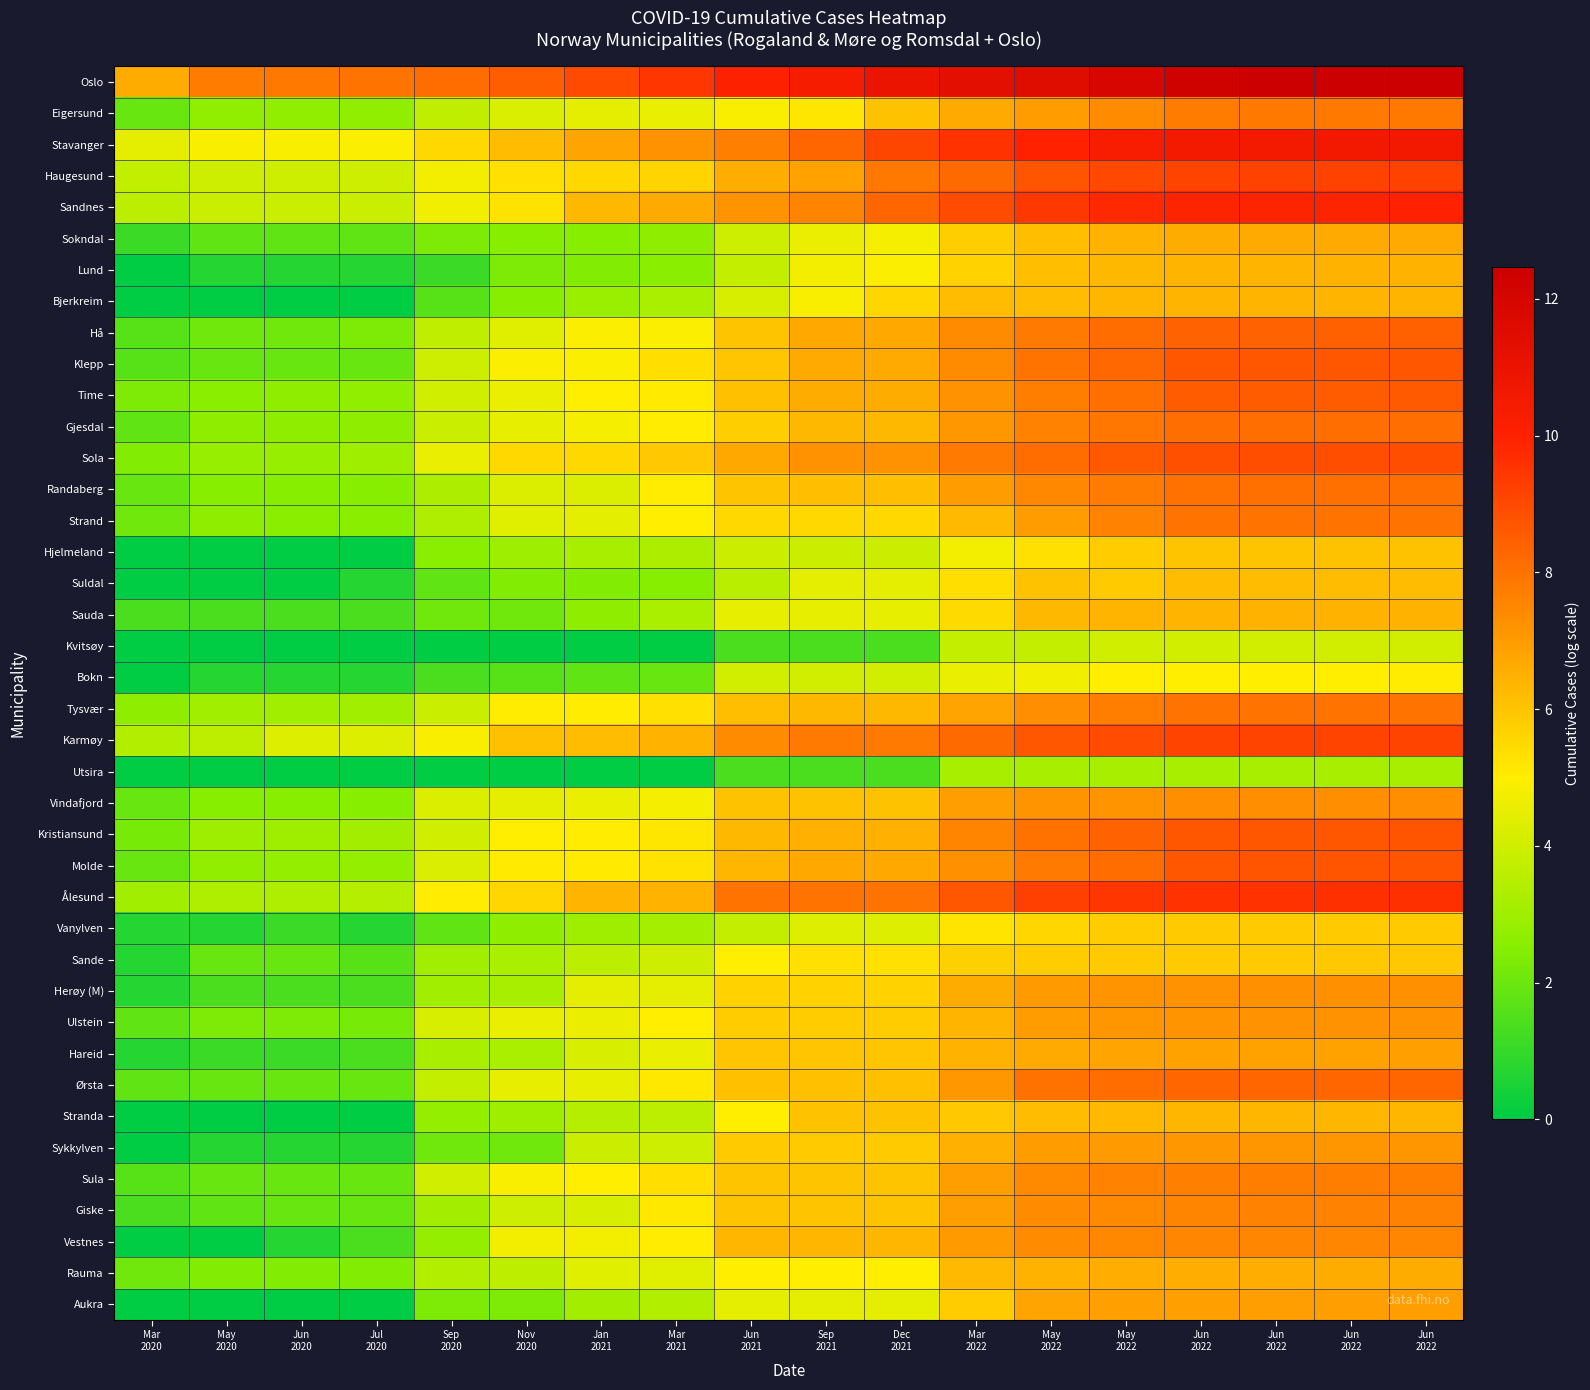

Reading left to right, extract all data points from this chart.

Oslo: Mar
2020=6.6	May
2020=7.8	Jun
2020=7.9	Jul
2020=8.0	Sep
2020=8.2	Nov
2020=8.5	Jan
2021=9.0	Mar
2021=9.5	Jun
2021=10.0	Sep
2021=10.4	Dec
2021=10.9	Mar
2022=11.3	May
2022=11.5	May
2022=11.9	Jun
2022=12.2	Jun
2022=12.4	Jun
2022=12.5	Jun
2022=12.5
Eigersund: Mar
2020=1.9	May
2020=2.7	Jun
2020=2.7	Jul
2020=2.7	Sep
2020=3.7	Nov
2020=4.2	Jan
2021=4.5	Mar
2021=4.6	Jun
2021=4.9	Sep
2021=5.2	Dec
2021=6.1	Mar
2022=6.6	May
2022=7.0	May
2022=7.4	Jun
2022=7.8	Jun
2022=7.9	Jun
2022=7.9	Jun
2022=7.9
Stavanger: Mar
2020=4.5	May
2020=4.9	Jun
2020=4.9	Jul
2020=4.9	Sep
2020=5.5	Nov
2020=6.2	Jan
2021=6.8	Mar
2021=7.2	Jun
2021=7.7	Sep
2021=8.3	Dec
2021=9.1	Mar
2022=9.6	May
2022=9.9	May
2022=10.3	Jun
2022=10.5	Jun
2022=10.6	Jun
2022=10.6	Jun
2022=10.6
Haugesund: Mar
2020=3.7	May
2020=4.0	Jun
2020=4.0	Jul
2020=4.0	Sep
2020=4.8	Nov
2020=5.3	Jan
2021=5.5	Mar
2021=5.6	Jun
2021=6.5	Sep
2021=6.9	Dec
2021=7.9	Mar
2022=8.2	May
2022=8.7	May
2022=9.0	Jun
2022=9.1	Jun
2022=9.2	Jun
2022=9.2	Jun
2022=9.2
Sandnes: Mar
2020=3.6	May
2020=3.9	Jun
2020=3.9	Jul
2020=3.9	Sep
2020=4.7	Nov
2020=5.3	Jan
2021=6.3	Mar
2021=6.7	Jun
2021=7.2	Sep
2021=7.6	Dec
2021=8.3	Mar
2022=8.9	May
2022=9.4	May
2022=9.8	Jun
2022=9.9	Jun
2022=9.9	Jun
2022=9.9	Jun
2022=9.9
Sokndal: Mar
2020=1.1	May
2020=1.8	Jun
2020=1.8	Jul
2020=1.8	Sep
2020=2.3	Nov
2020=2.5	Jan
2021=2.5	Mar
2021=2.6	Jun
2021=4.0	Sep
2021=4.6	Dec
2021=4.8	Mar
2022=5.8	May
2022=6.2	May
2022=6.5	Jun
2022=6.6	Jun
2022=6.6	Jun
2022=6.7	Jun
2022=6.7
Lund: Mar
2020=0.0	May
2020=0.7	Jun
2020=0.7	Jul
2020=0.7	Sep
2020=1.1	Nov
2020=2.3	Jan
2021=2.4	Mar
2021=2.6	Jun
2021=3.8	Sep
2021=4.7	Dec
2021=4.9	Mar
2022=5.7	May
2022=6.2	May
2022=6.3	Jun
2022=6.4	Jun
2022=6.4	Jun
2022=6.4	Jun
2022=6.4
Bjerkreim: Mar
2020=0.0	May
2020=0.0	Jun
2020=0.0	Jul
2020=0.0	Sep
2020=1.6	Nov
2020=2.5	Jan
2021=2.9	Mar
2021=3.3	Jun
2021=4.2	Sep
2021=4.9	Dec
2021=5.6	Mar
2022=6.2	May
2022=6.2	May
2022=6.3	Jun
2022=6.4	Jun
2022=6.4	Jun
2022=6.4	Jun
2022=6.4
Hå: Mar
2020=1.6	May
2020=2.1	Jun
2020=2.1	Jul
2020=2.3	Sep
2020=3.7	Nov
2020=4.3	Jan
2021=4.9	Mar
2021=5.0	Jun
2021=6.0	Sep
2021=6.7	Dec
2021=6.7	Mar
2022=7.4	May
2022=7.8	May
2022=8.1	Jun
2022=8.4	Jun
2022=8.4	Jun
2022=8.4	Jun
2022=8.4
Klepp: Mar
2020=1.6	May
2020=1.9	Jun
2020=1.9	Jul
2020=1.9	Sep
2020=4.0	Nov
2020=5.0	Jan
2021=5.0	Mar
2021=5.4	Jun
2021=6.0	Sep
2021=6.7	Dec
2021=6.7	Mar
2022=7.4	May
2022=8.0	May
2022=8.3	Jun
2022=8.7	Jun
2022=8.7	Jun
2022=8.7	Jun
2022=8.7
Time: Mar
2020=2.3	May
2020=2.6	Jun
2020=2.6	Jul
2020=2.7	Sep
2020=4.0	Nov
2020=4.6	Jan
2021=5.0	Mar
2021=5.1	Jun
2021=6.1	Sep
2021=6.6	Dec
2021=6.6	Mar
2022=7.3	May
2022=7.7	May
2022=8.1	Jun
2022=8.5	Jun
2022=8.5	Jun
2022=8.6	Jun
2022=8.6
Gjesdal: Mar
2020=1.8	May
2020=2.6	Jun
2020=2.6	Jul
2020=2.6	Sep
2020=3.9	Nov
2020=4.5	Jan
2021=4.8	Mar
2021=5.0	Jun
2021=5.8	Sep
2021=6.3	Dec
2021=6.3	Mar
2022=7.1	May
2022=7.6	May
2022=7.9	Jun
2022=8.1	Jun
2022=8.1	Jun
2022=8.1	Jun
2022=8.1
Sola: Mar
2020=2.4	May
2020=2.8	Jun
2020=2.8	Jul
2020=3.0	Sep
2020=4.6	Nov
2020=5.5	Jan
2021=5.5	Mar
2021=5.9	Jun
2021=6.7	Sep
2021=7.2	Dec
2021=7.2	Mar
2022=7.8	May
2022=8.2	May
2022=8.6	Jun
2022=8.8	Jun
2022=8.9	Jun
2022=8.9	Jun
2022=8.9
Randaberg: Mar
2020=1.9	May
2020=2.5	Jun
2020=2.5	Jul
2020=2.5	Sep
2020=3.3	Nov
2020=4.3	Jan
2021=4.3	Mar
2021=5.0	Jun
2021=6.0	Sep
2021=6.2	Dec
2021=6.2	Mar
2022=7.0	May
2022=7.5	May
2022=7.8	Jun
2022=8.0	Jun
2022=8.0	Jun
2022=8.1	Jun
2022=8.1
Strand: Mar
2020=2.1	May
2020=2.6	Jun
2020=2.6	Jul
2020=2.6	Sep
2020=3.3	Nov
2020=4.4	Jan
2021=4.4	Mar
2021=5.0	Jun
2021=5.5	Sep
2021=5.5	Dec
2021=5.5	Mar
2022=6.3	May
2022=7.0	May
2022=7.6	Jun
2022=7.9	Jun
2022=8.0	Jun
2022=8.0	Jun
2022=8.0
Hjelmeland: Mar
2020=0.0	May
2020=0.0	Jun
2020=0.0	Jul
2020=0.0	Sep
2020=2.6	Nov
2020=2.9	Jan
2021=3.2	Mar
2021=3.3	Jun
2021=3.9	Sep
2021=3.9	Dec
2021=3.9	Mar
2022=4.8	May
2022=5.3	May
2022=5.8	Jun
2022=6.0	Jun
2022=6.0	Jun
2022=6.0	Jun
2022=6.0
Suldal: Mar
2020=0.0	May
2020=0.0	Jun
2020=0.0	Jul
2020=0.7	Sep
2020=1.8	Nov
2020=2.4	Jan
2021=2.4	Mar
2021=2.5	Jun
2021=3.5	Sep
2021=4.5	Dec
2021=4.5	Mar
2022=5.4	May
2022=6.0	May
2022=5.9	Jun
2022=6.2	Jun
2022=6.2	Jun
2022=6.2	Jun
2022=6.2
Sauda: Mar
2020=1.4	May
2020=1.4	Jun
2020=1.4	Jul
2020=1.4	Sep
2020=2.1	Nov
2020=2.1	Jan
2021=2.6	Mar
2021=3.2	Jun
2021=4.5	Sep
2021=4.5	Dec
2021=4.5	Mar
2022=5.5	May
2022=6.3	May
2022=6.4	Jun
2022=6.4	Jun
2022=6.4	Jun
2022=6.4	Jun
2022=6.5
Kvitsøy: Mar
2020=0.0	May
2020=0.0	Jun
2020=0.0	Jul
2020=0.0	Sep
2020=0.0	Nov
2020=0.0	Jan
2021=0.0	Mar
2021=0.0	Jun
2021=1.4	Sep
2021=1.4	Dec
2021=1.4	Mar
2022=3.8	May
2022=3.8	May
2022=4.0	Jun
2022=4.1	Jun
2022=4.0	Jun
2022=4.1	Jun
2022=4.1
Bokn: Mar
2020=0.0	May
2020=0.7	Jun
2020=0.7	Jul
2020=0.7	Sep
2020=1.4	Nov
2020=1.6	Jan
2021=1.8	Mar
2021=1.9	Jun
2021=4.0	Sep
2021=4.0	Dec
2021=4.0	Mar
2022=4.6	May
2022=4.7	May
2022=5.0	Jun
2022=5.0	Jun
2022=5.0	Jun
2022=5.0	Jun
2022=5.0
Tysvær: Mar
2020=2.6	May
2020=3.0	Jun
2020=3.0	Jul
2020=3.0	Sep
2020=3.9	Nov
2020=5.0	Jan
2021=5.0	Mar
2021=5.4	Jun
2021=6.1	Sep
2021=6.3	Dec
2021=6.3	Mar
2022=6.8	May
2022=7.3	May
2022=7.7	Jun
2022=8.0	Jun
2022=8.0	Jun
2022=8.0	Jun
2022=8.0
Karmøy: Mar
2020=3.4	May
2020=3.6	Jun
2020=4.3	Jul
2020=4.3	Sep
2020=4.9	Nov
2020=6.1	Jan
2021=6.2	Mar
2021=6.4	Jun
2021=7.4	Sep
2021=7.8	Dec
2021=7.8	Mar
2022=8.2	May
2022=8.7	May
2022=8.9	Jun
2022=9.1	Jun
2022=9.1	Jun
2022=9.1	Jun
2022=9.1
Utsira: Mar
2020=0.0	May
2020=0.0	Jun
2020=0.0	Jul
2020=0.0	Sep
2020=0.0	Nov
2020=0.0	Jan
2021=0.0	Mar
2021=0.0	Jun
2021=1.4	Sep
2021=1.4	Dec
2021=1.4	Mar
2022=3.2	May
2022=3.2	May
2022=3.2	Jun
2022=3.2	Jun
2022=3.2	Jun
2022=3.2	Jun
2022=3.2
Vindafjord: Mar
2020=1.9	May
2020=2.5	Jun
2020=2.5	Jul
2020=2.5	Sep
2020=4.3	Nov
2020=4.4	Jan
2021=4.6	Mar
2021=4.8	Jun
2021=6.1	Sep
2021=6.1	Dec
2021=6.1	Mar
2022=7.0	May
2022=7.2	May
2022=7.2	Jun
2022=7.3	Jun
2022=7.3	Jun
2022=7.3	Jun
2022=7.3
Kristiansund: Mar
2020=2.2	May
2020=2.9	Jun
2020=3.0	Jul
2020=3.1	Sep
2020=4.0	Nov
2020=5.0	Jan
2021=5.0	Mar
2021=5.2	Jun
2021=6.3	Sep
2021=6.5	Dec
2021=6.5	Mar
2022=7.6	May
2022=8.0	May
2022=8.4	Jun
2022=8.7	Jun
2022=8.7	Jun
2022=8.7	Jun
2022=8.7
Molde: Mar
2020=1.9	May
2020=2.7	Jun
2020=2.8	Jul
2020=2.8	Sep
2020=4.2	Nov
2020=5.1	Jan
2021=5.1	Mar
2021=5.3	Jun
2021=6.4	Sep
2021=6.7	Dec
2021=6.7	Mar
2022=7.3	May
2022=7.8	May
2022=8.2	Jun
2022=8.7	Jun
2022=8.7	Jun
2022=8.7	Jun
2022=8.8
Ålesund: Mar
2020=3.0	May
2020=3.3	Jun
2020=3.3	Jul
2020=3.5	Sep
2020=5.0	Nov
2020=5.6	Jan
2021=6.4	Mar
2021=6.5	Jun
2021=8.0	Sep
2021=8.0	Dec
2021=8.0	Mar
2022=8.7	May
2022=9.2	May
2022=9.5	Jun
2022=9.6	Jun
2022=9.6	Jun
2022=9.6	Jun
2022=9.6
Vanylven: Mar
2020=0.7	May
2020=0.7	Jun
2020=1.1	Jul
2020=0.7	Sep
2020=1.8	Nov
2020=2.6	Jan
2021=3.0	Mar
2021=3.1	Jun
2021=3.8	Sep
2021=4.3	Dec
2021=4.3	Mar
2022=5.2	May
2022=5.6	May
2022=5.8	Jun
2022=5.8	Jun
2022=5.8	Jun
2022=5.9	Jun
2022=5.9
Sande: Mar
2020=0.7	May
2020=1.9	Jun
2020=1.9	Jul
2020=1.6	Sep
2020=3.0	Nov
2020=3.2	Jan
2021=3.6	Mar
2021=4.0	Jun
2021=5.0	Sep
2021=5.3	Dec
2021=5.3	Mar
2022=5.7	May
2022=5.8	May
2022=5.9	Jun
2022=5.9	Jun
2022=5.9	Jun
2022=5.9	Jun
2022=5.9
Herøy (M): Mar
2020=0.7	May
2020=1.4	Jun
2020=1.4	Jul
2020=1.4	Sep
2020=3.0	Nov
2020=3.2	Jan
2021=4.5	Mar
2021=4.5	Jun
2021=5.7	Sep
2021=5.7	Dec
2021=5.7	Mar
2022=6.6	May
2022=7.0	May
2022=7.2	Jun
2022=7.2	Jun
2022=7.3	Jun
2022=7.3	Jun
2022=7.3
Ulstein: Mar
2020=1.8	May
2020=2.3	Jun
2020=2.3	Jul
2020=2.2	Sep
2020=4.2	Nov
2020=4.6	Jan
2021=4.6	Mar
2021=5.0	Jun
2021=5.8	Sep
2021=5.8	Dec
2021=5.8	Mar
2022=6.4	May
2022=7.0	May
2022=7.1	Jun
2022=7.2	Jun
2022=7.2	Jun
2022=7.2	Jun
2022=7.2
Hareid: Mar
2020=0.7	May
2020=1.1	Jun
2020=1.1	Jul
2020=1.4	Sep
2020=3.2	Nov
2020=3.3	Jan
2021=4.2	Mar
2021=4.5	Jun
2021=6.0	Sep
2021=6.0	Dec
2021=6.0	Mar
2022=6.4	May
2022=6.7	May
2022=6.8	Jun
2022=6.8	Jun
2022=6.8	Jun
2022=6.8	Jun
2022=6.9
Ørsta: Mar
2020=1.8	May
2020=1.9	Jun
2020=1.9	Jul
2020=1.9	Sep
2020=3.8	Nov
2020=4.5	Jan
2021=4.5	Mar
2021=5.1	Jun
2021=6.1	Sep
2021=6.1	Dec
2021=6.1	Mar
2022=7.1	May
2022=8.0	May
2022=8.2	Jun
2022=8.3	Jun
2022=8.3	Jun
2022=8.3	Jun
2022=8.3
Stranda: Mar
2020=0.0	May
2020=0.0	Jun
2020=0.0	Jul
2020=0.0	Sep
2020=2.8	Nov
2020=3.0	Jan
2021=3.5	Mar
2021=3.6	Jun
2021=5.0	Sep
2021=6.1	Dec
2021=6.1	Mar
2022=5.9	May
2022=6.2	May
2022=6.3	Jun
2022=6.4	Jun
2022=6.4	Jun
2022=6.4	Jun
2022=6.4
Sykkylven: Mar
2020=0.0	May
2020=0.7	Jun
2020=0.7	Jul
2020=0.7	Sep
2020=2.1	Nov
2020=2.1	Jan
2021=3.9	Mar
2021=4.0	Jun
2021=5.9	Sep
2021=5.9	Dec
2021=5.9	Mar
2022=6.5	May
2022=7.0	May
2022=7.0	Jun
2022=7.1	Jun
2022=7.1	Jun
2022=7.1	Jun
2022=7.1
Sula: Mar
2020=1.6	May
2020=1.9	Jun
2020=1.9	Jul
2020=1.9	Sep
2020=4.0	Nov
2020=4.9	Jan
2021=5.0	Mar
2021=5.4	Jun
2021=6.0	Sep
2021=6.0	Dec
2021=6.0	Mar
2022=6.9	May
2022=7.4	May
2022=7.6	Jun
2022=7.7	Jun
2022=7.7	Jun
2022=7.7	Jun
2022=7.7
Giske: Mar
2020=1.4	May
2020=1.8	Jun
2020=1.9	Jul
2020=1.9	Sep
2020=3.1	Nov
2020=4.0	Jan
2021=4.2	Mar
2021=5.2	Jun
2021=6.0	Sep
2021=6.0	Dec
2021=6.0	Mar
2022=6.9	May
2022=7.4	May
2022=7.4	Jun
2022=7.6	Jun
2022=7.6	Jun
2022=7.6	Jun
2022=7.6
Vestnes: Mar
2020=0.0	May
2020=0.0	Jun
2020=0.7	Jul
2020=1.4	Sep
2020=2.8	Nov
2020=4.8	Jan
2021=4.8	Mar
2021=5.0	Jun
2021=6.4	Sep
2021=6.4	Dec
2021=6.4	Mar
2022=7.0	May
2022=7.4	May
2022=7.5	Jun
2022=7.5	Jun
2022=7.5	Jun
2022=7.5	Jun
2022=7.5
Rauma: Mar
2020=2.1	May
2020=2.4	Jun
2020=2.4	Jul
2020=2.4	Sep
2020=3.4	Nov
2020=3.6	Jan
2021=4.3	Mar
2021=4.3	Jun
2021=5.0	Sep
2021=5.0	Dec
2021=5.0	Mar
2022=6.3	May
2022=6.5	May
2022=6.5	Jun
2022=6.6	Jun
2022=6.6	Jun
2022=6.6	Jun
2022=6.6
Aukra: Mar
2020=0.0	May
2020=0.0	Jun
2020=0.0	Jul
2020=0.0	Sep
2020=2.3	Nov
2020=2.3	Jan
2021=3.1	Mar
2021=3.4	Jun
2021=4.5	Sep
2021=4.5	Dec
2021=4.5	Mar
2022=5.8	May
2022=6.8	May
2022=6.9	Jun
2022=6.9	Jun
2022=6.9	Jun
2022=6.9	Jun
2022=6.9